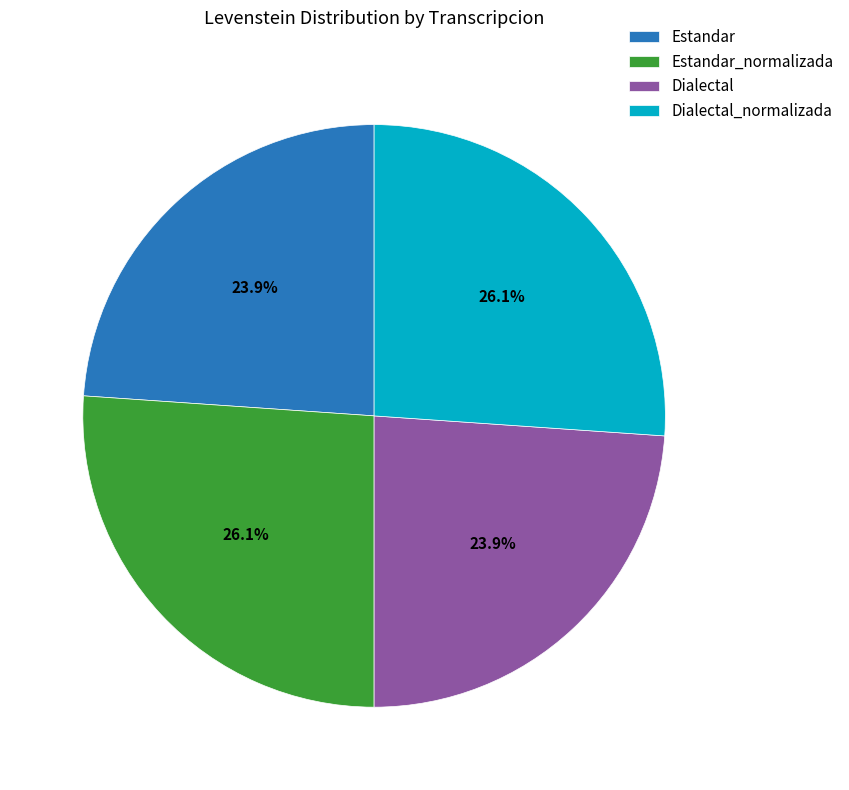

What is the ratio of the value at Dialectal to the value at Dialectal_normalizada?

0.9